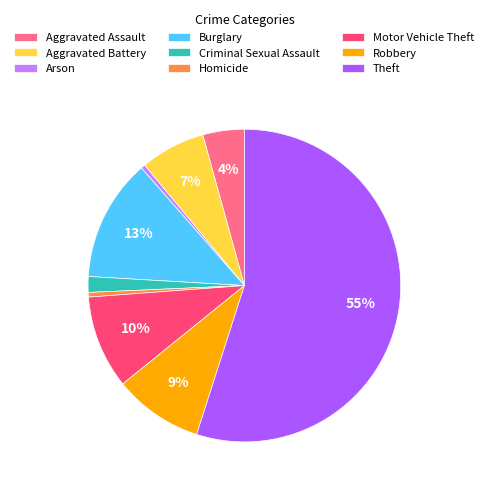

Is the sum of Homicide and Criminal Sexual Assault greater than half?

No